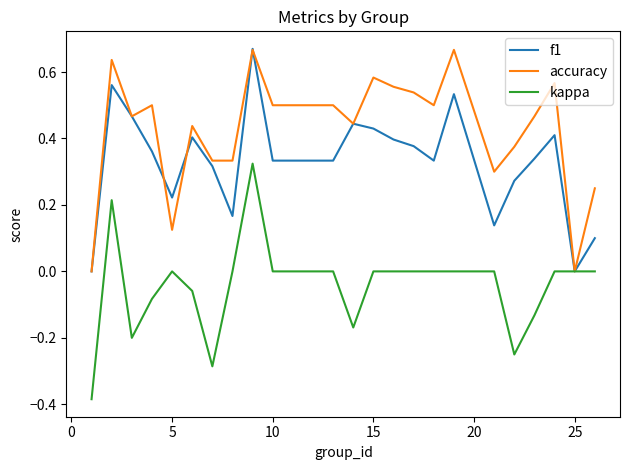

Rank the series by their average value, from lowest to highest.

kappa, f1, accuracy